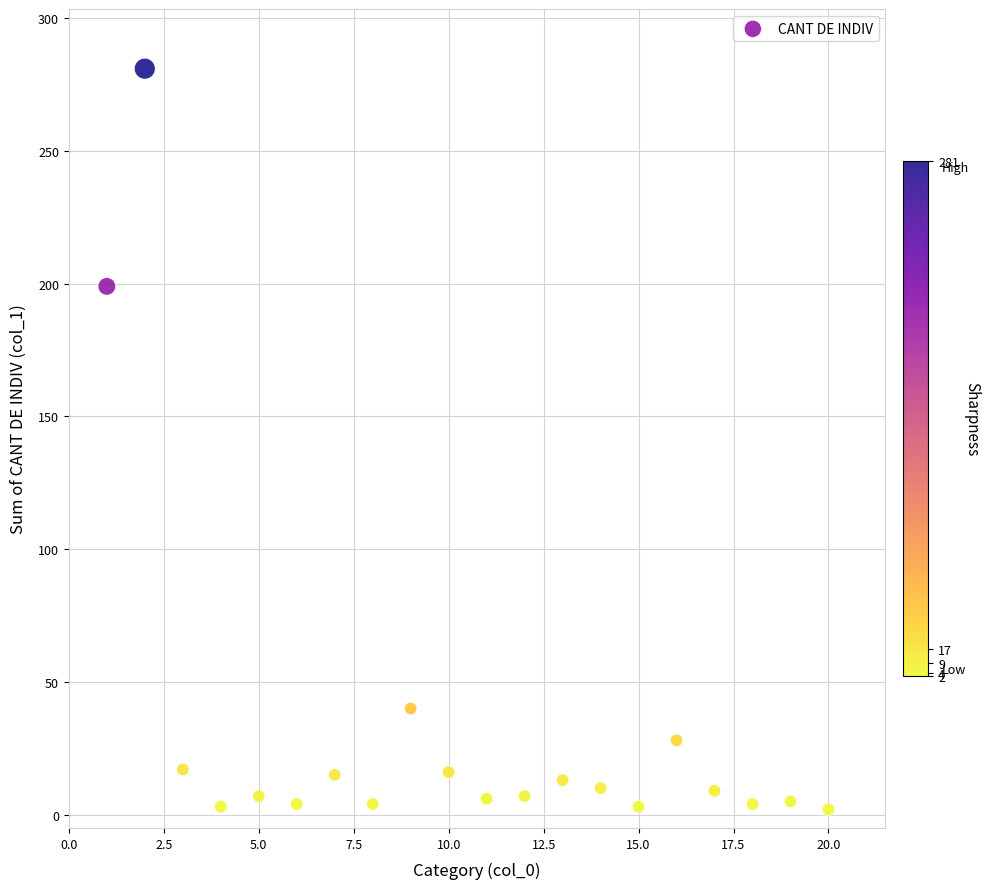

What is the range of X values (max minus min)?

19